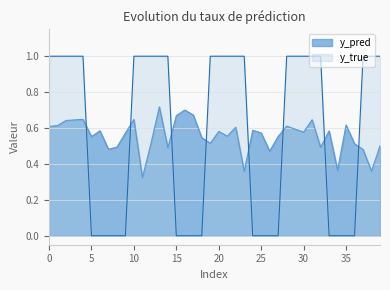

What value does the y_pred series have at 20?

0.6